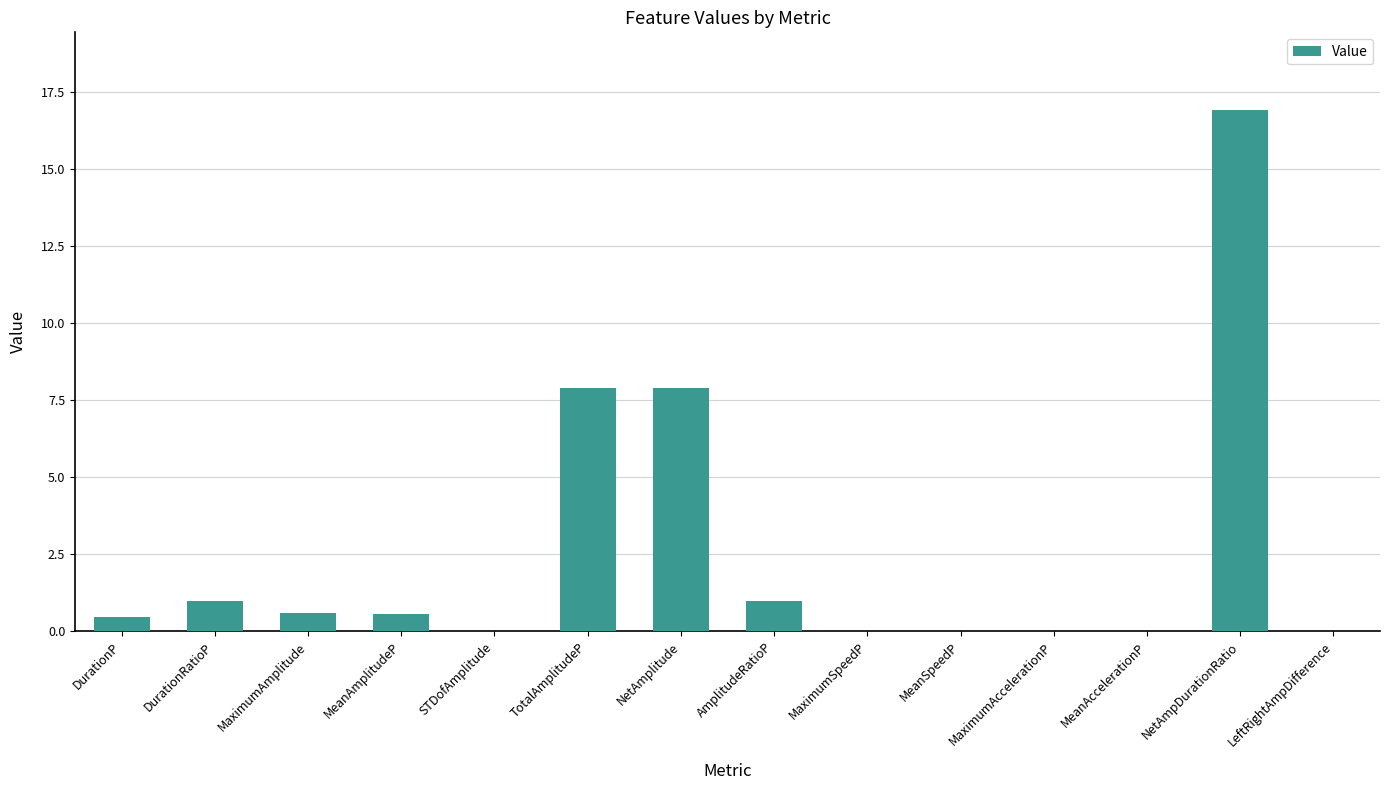

What is the sum of all values?

36.4